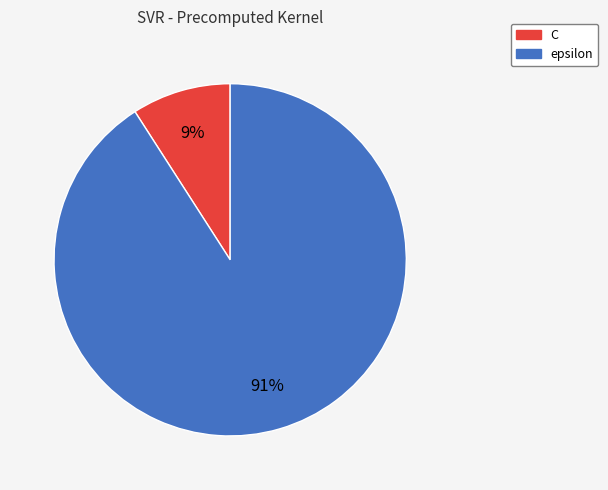

Approximately how many times larger is the value at C compared to epsilon?

0.1